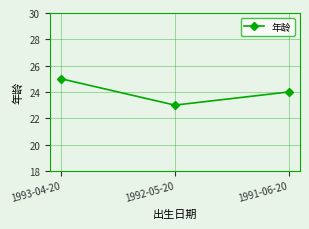

What is the change in value from 1992-05-20 to 1991-06-20?

+1